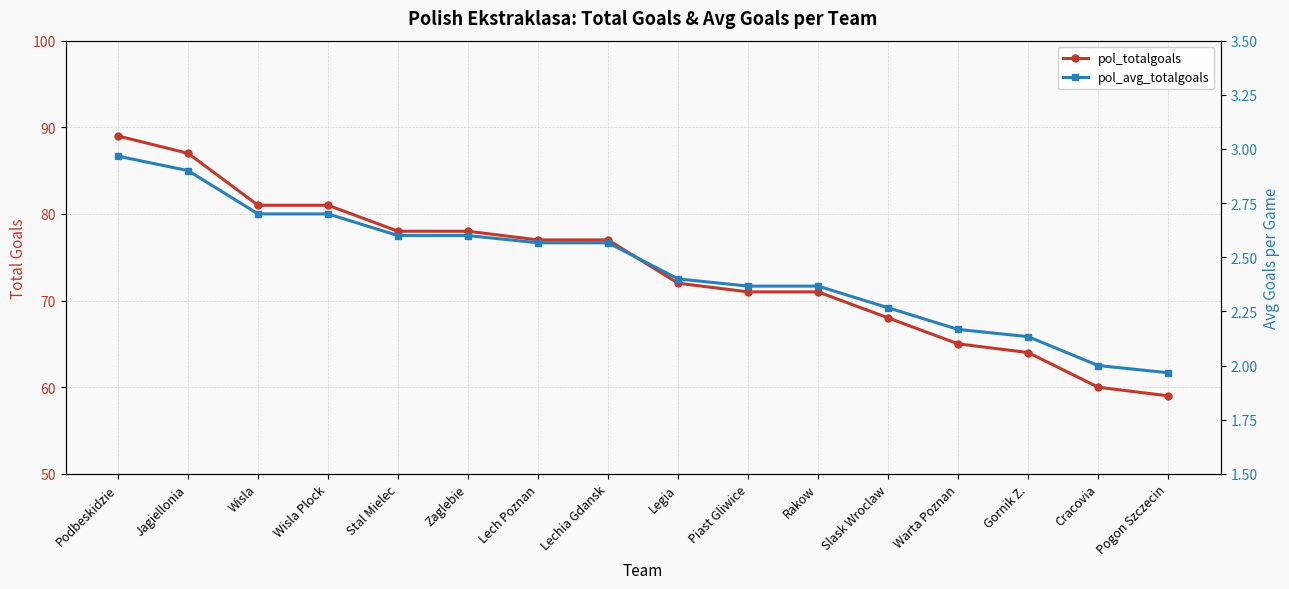

What is the average value of the pol_avg_totalgoals series?

2.5